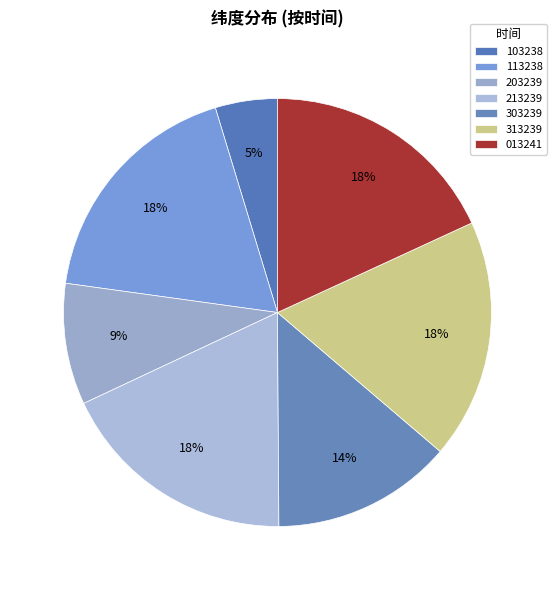

What percentage is the 103238 slice, to the nearest percent?

5%